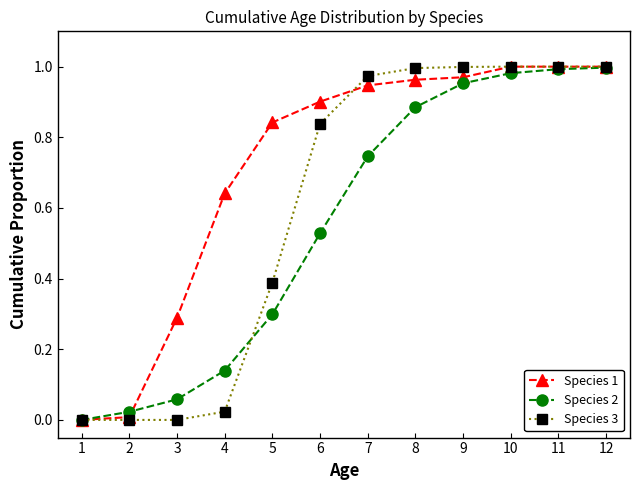

What are all the series names shown in the legend?

Species 1, Species 2, Species 3